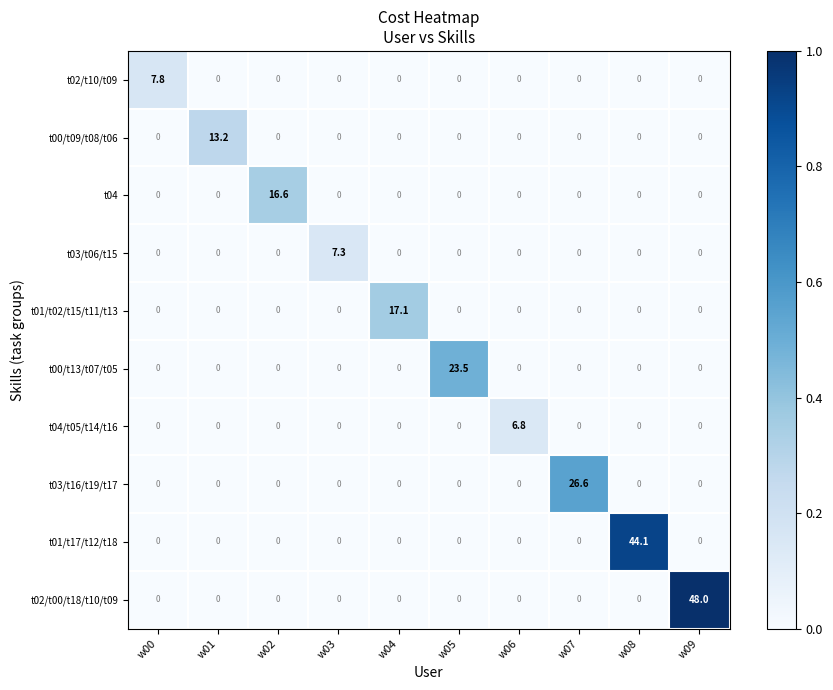

Read the t01/t17/t12/t18 value at w08.

44.1